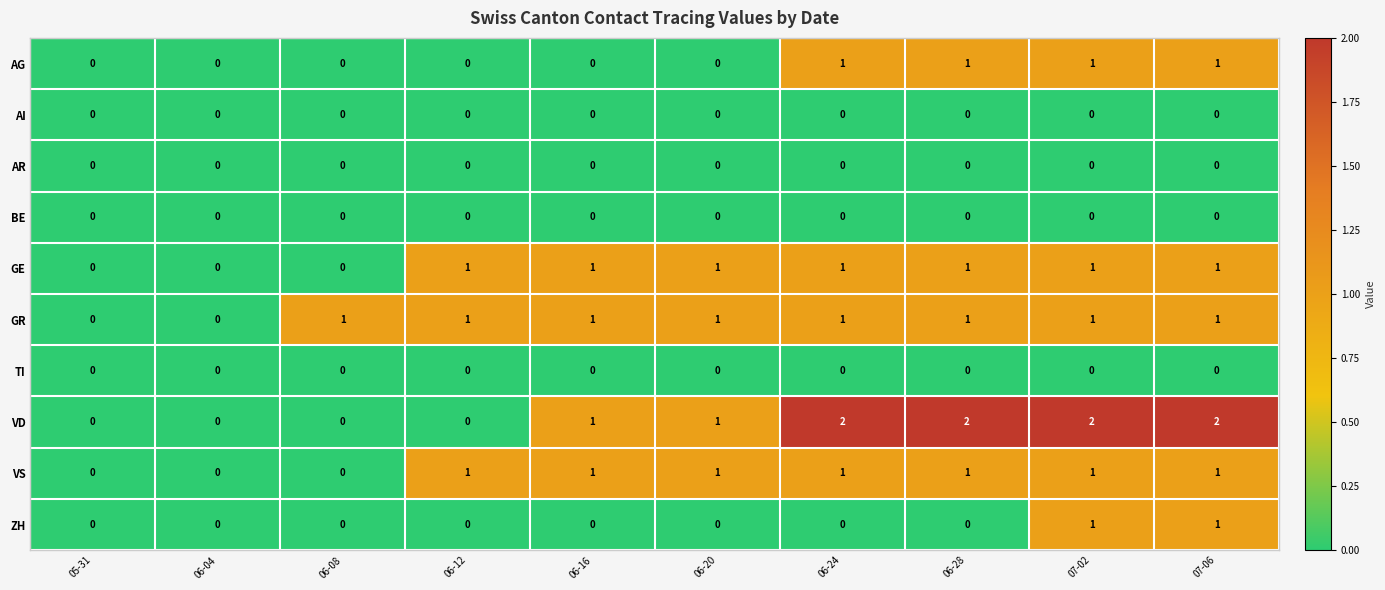

Which series has the largest range (max minus min)?

VD